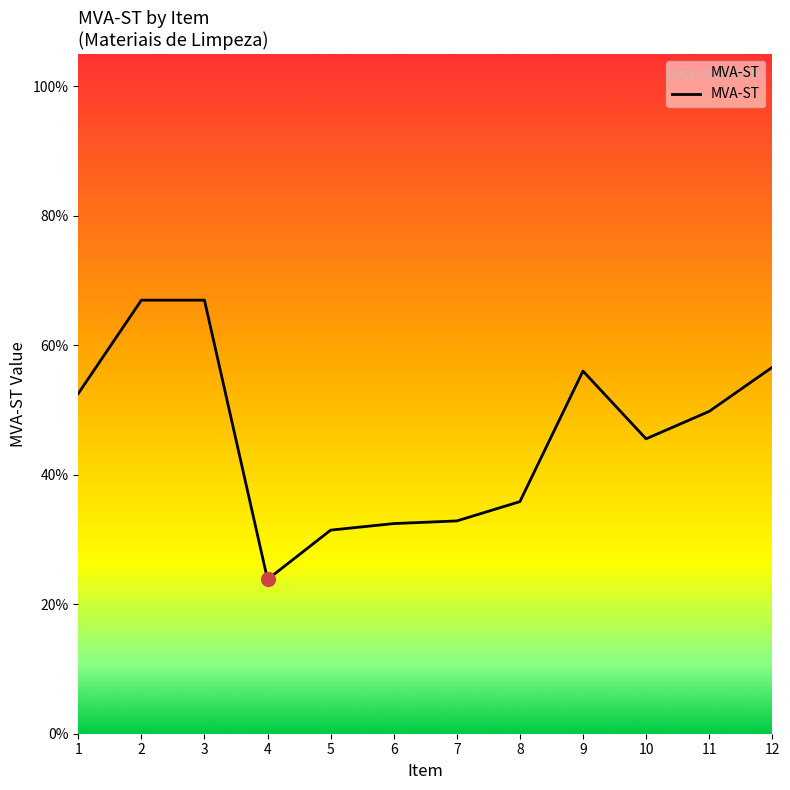

List the labels in order of value, smallest first.

4, 5, 6, 7, 8, 10, 11, 1, 9, 12, 2, 3